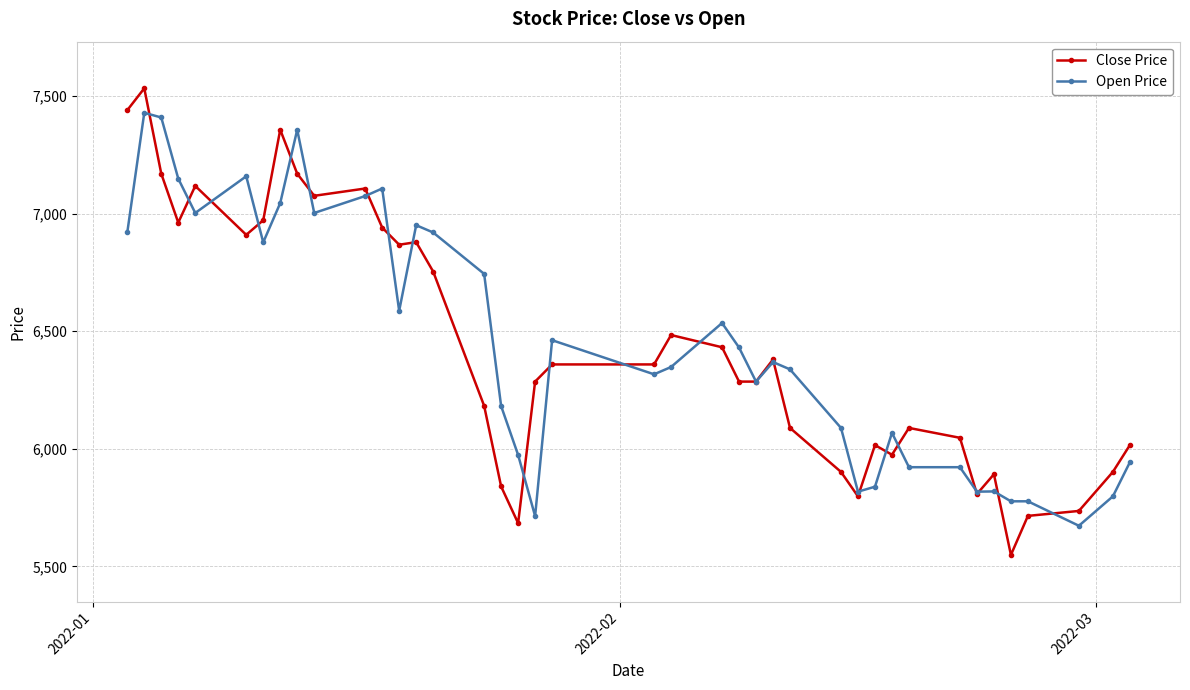

What is the smallest value displayed?

5549